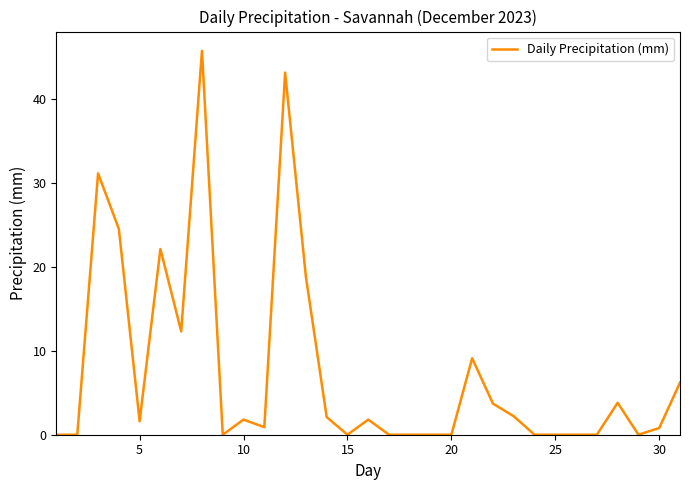

What is the greatest value displayed?

45.7